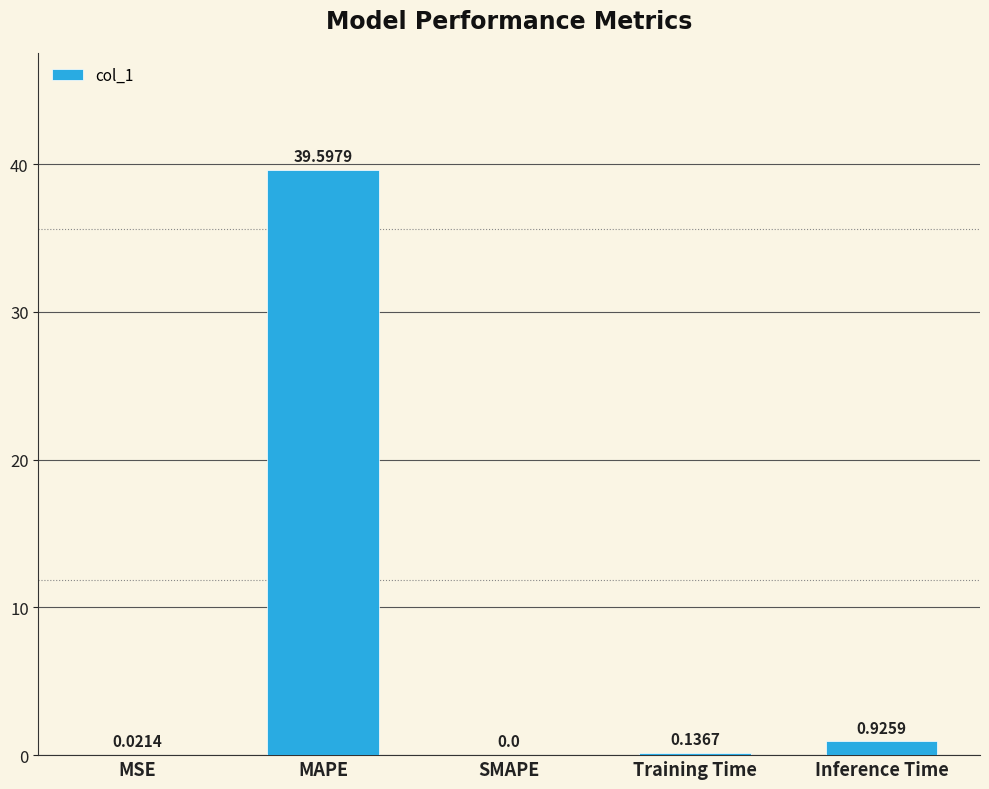

Is it true that the value at MAPE is 39.6?

True